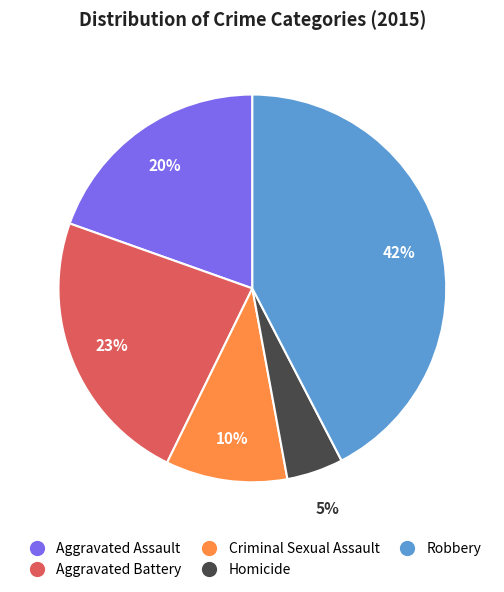

Which has a higher value, Aggravated Assault or Criminal Sexual Assault?

Aggravated Assault